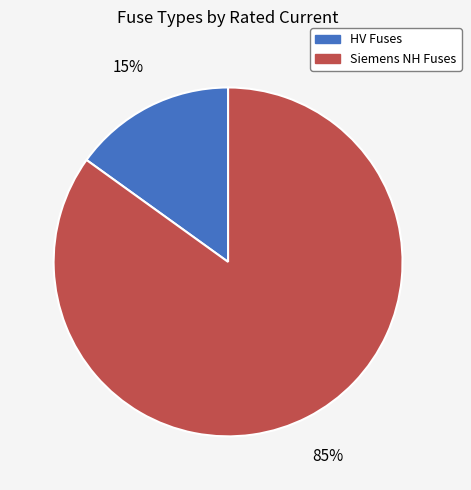

Is there any slice that represents more than half of the pie?

Yes